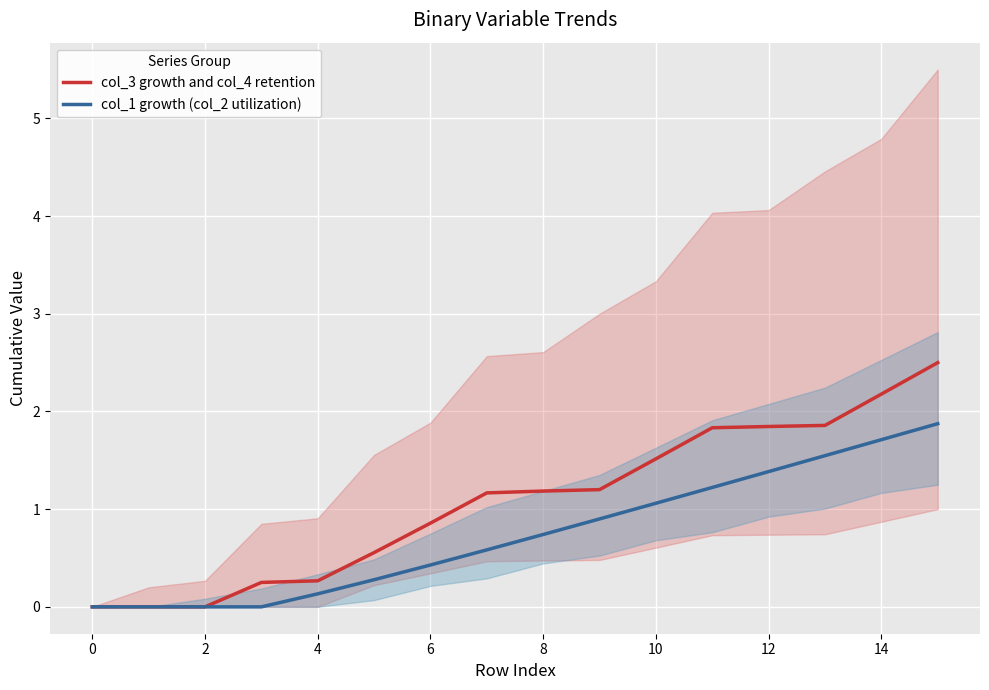

True or false: col_3 growth and col_4 retention has a value of 0.9 at 6.

True